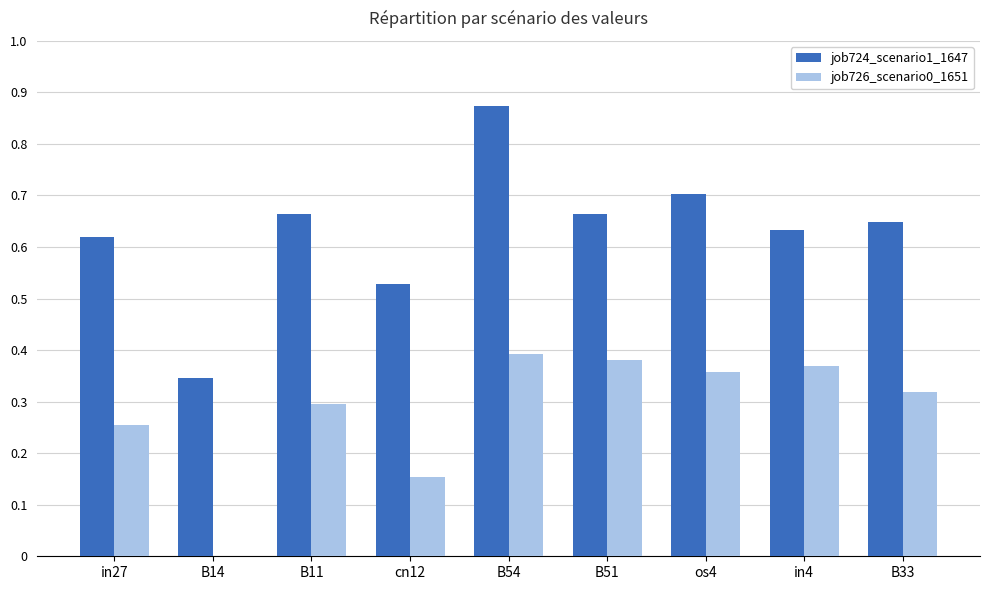

What is the sum of the job726_scenario0_1651 values at in4 and B54?

0.8